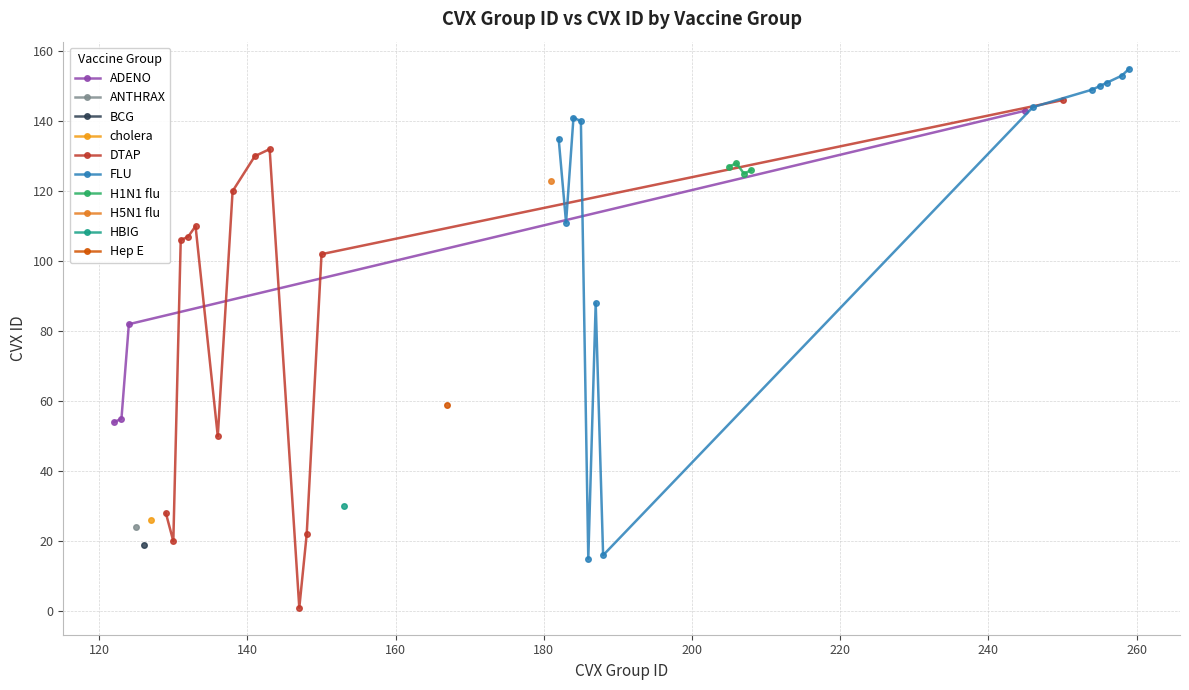

True or false: ADENO has more than 2 points higher than both neighbors.

False